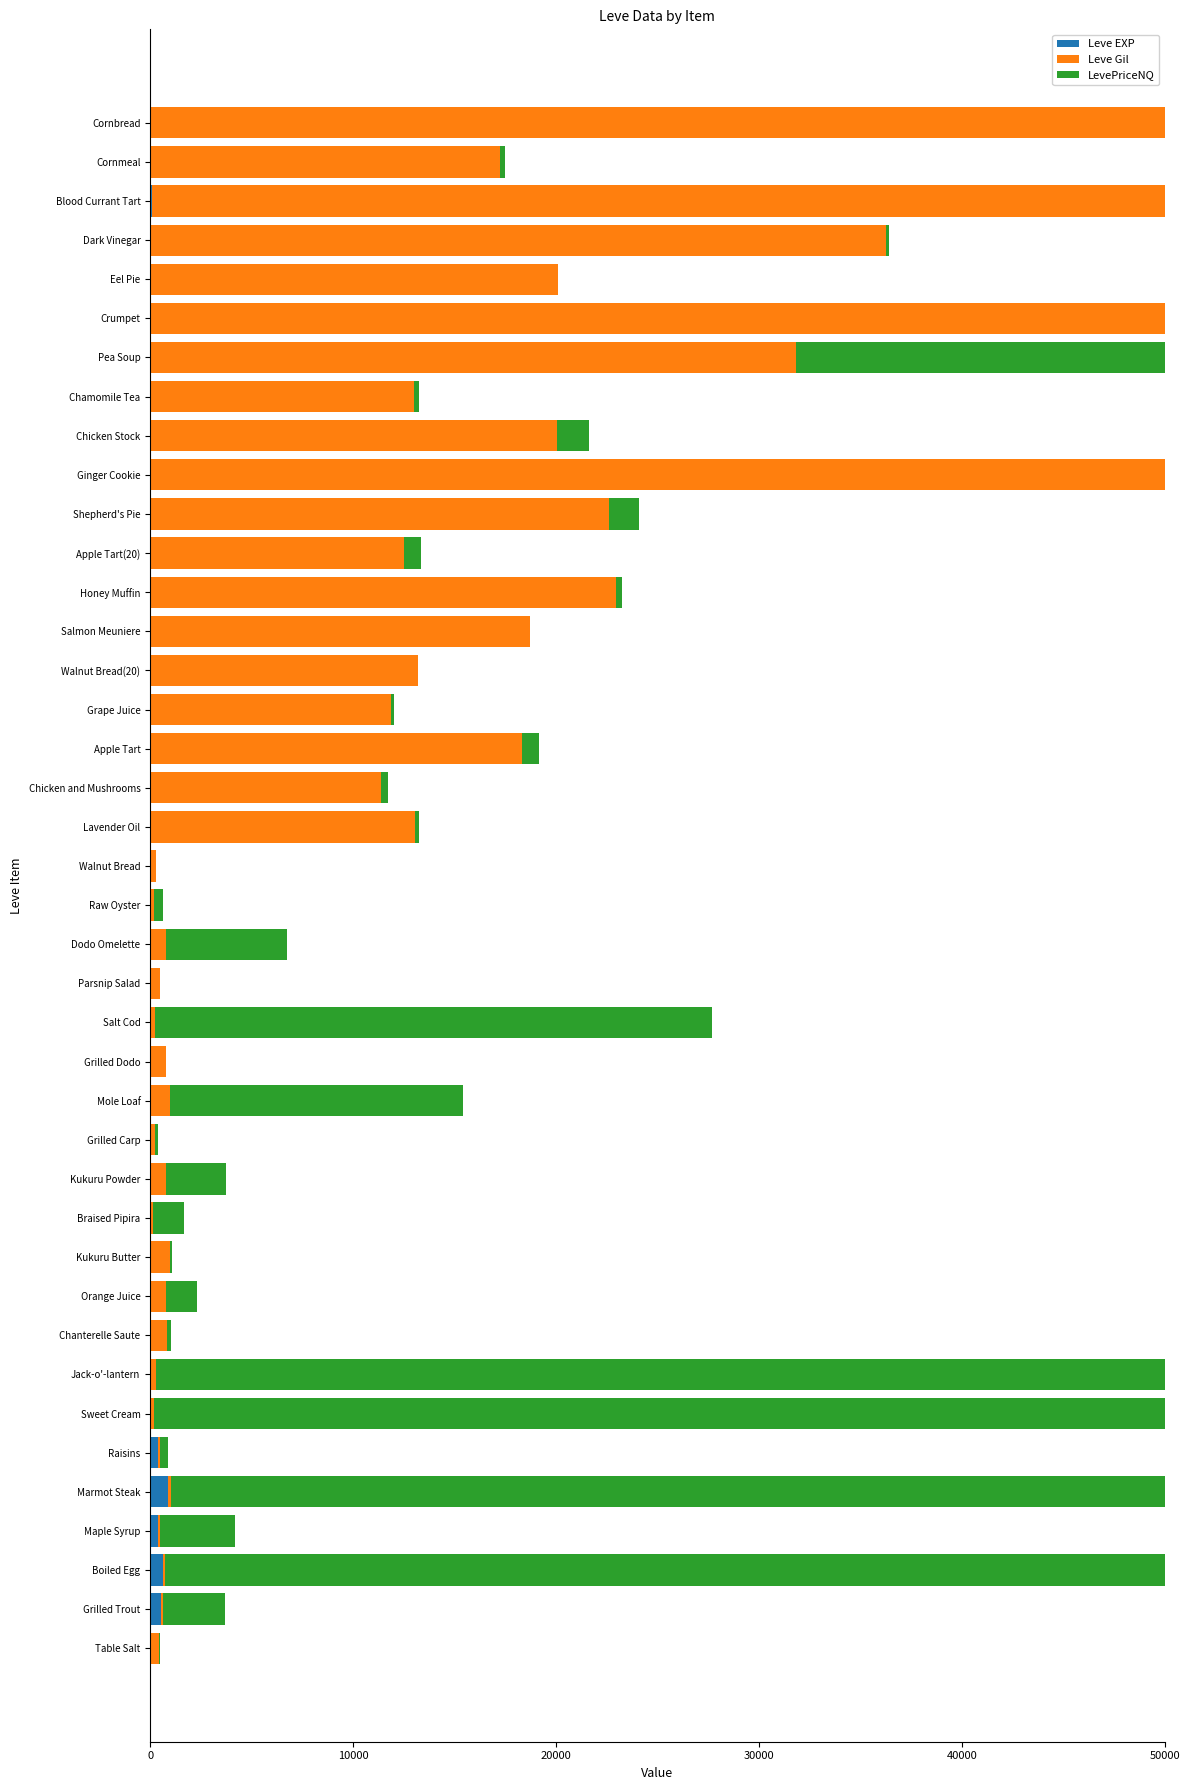

Which has a higher value, Mole Loaf or Pea Soup?

Pea Soup